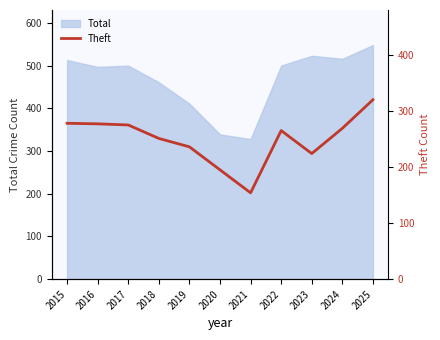

What is the highest value of the Total series?

548